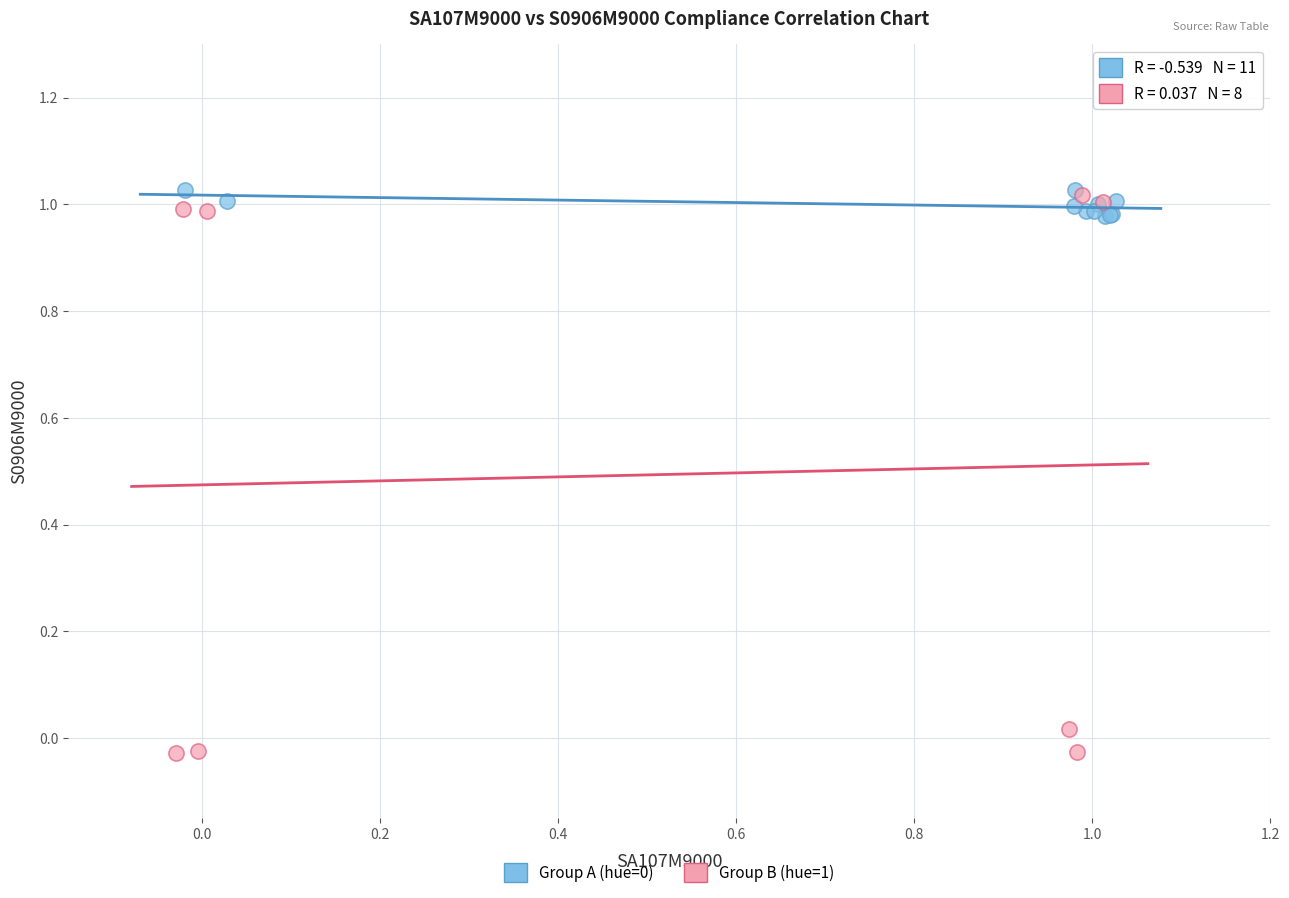

Which series reaches the minimum Y coordinate?

Group B (hue=1)